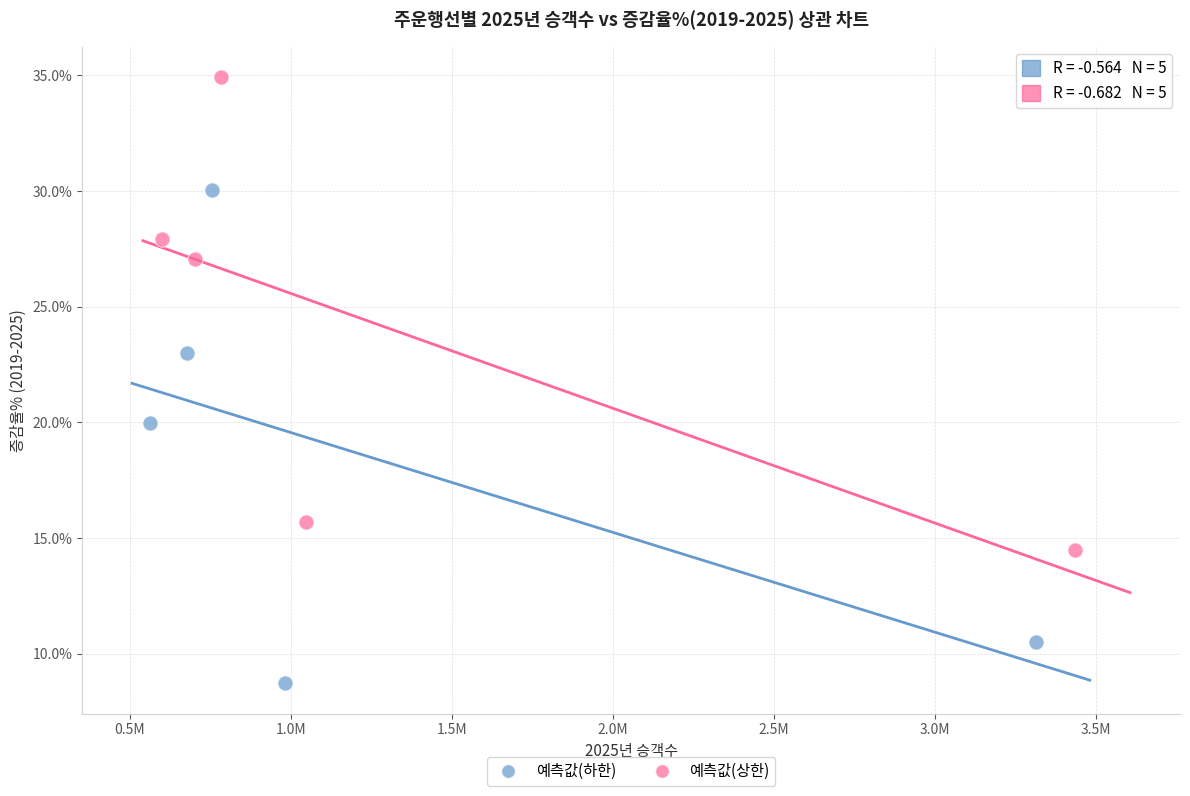

Which series has the largest Y range (max minus min)?

예측값(하한)